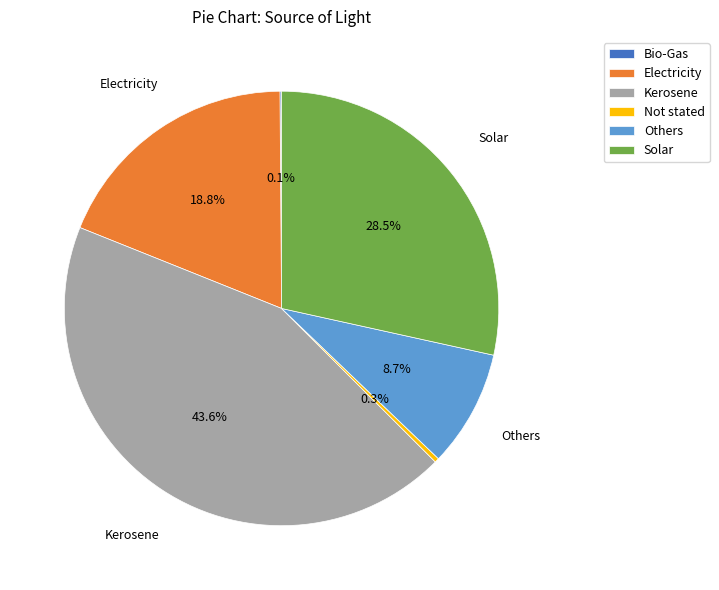

Is it true that Others is 9% of the pie?

True